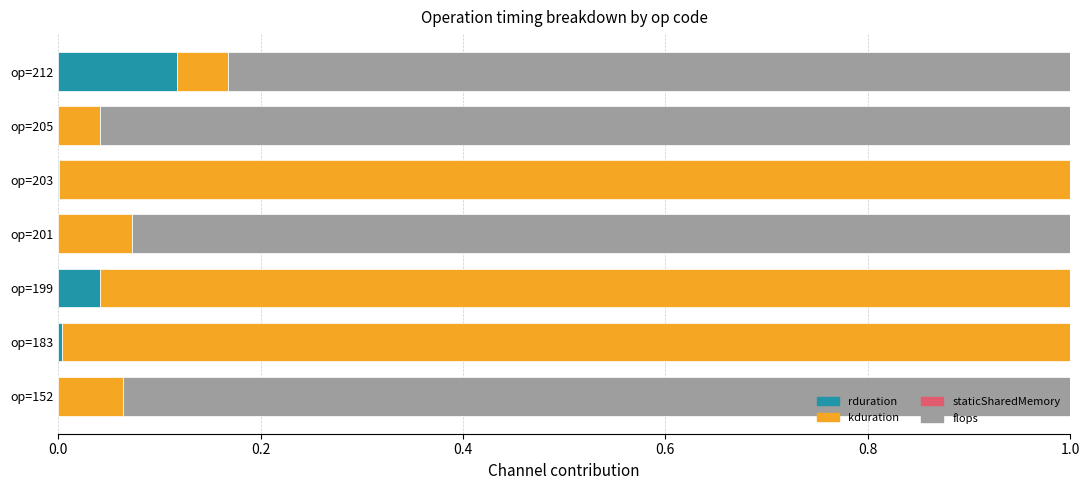

True or false: rduration has a value of 0.0 at op=152.

True